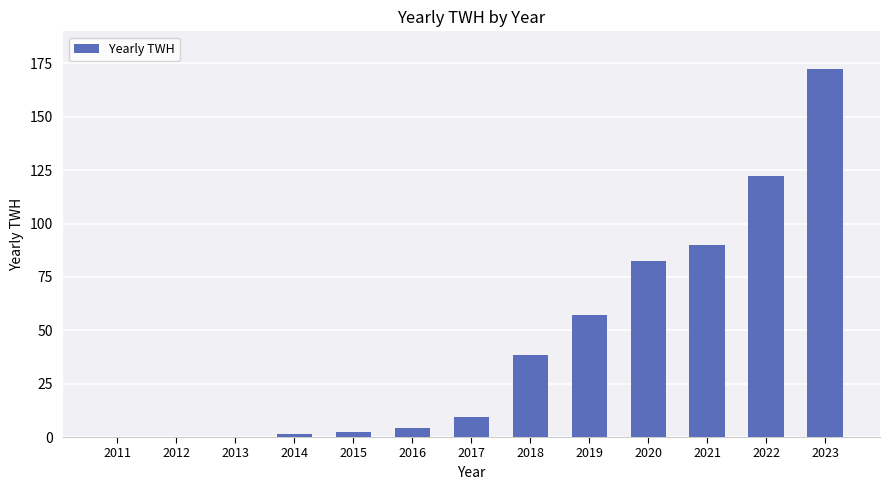

At which category does the chart reach its peak across all series?

2023